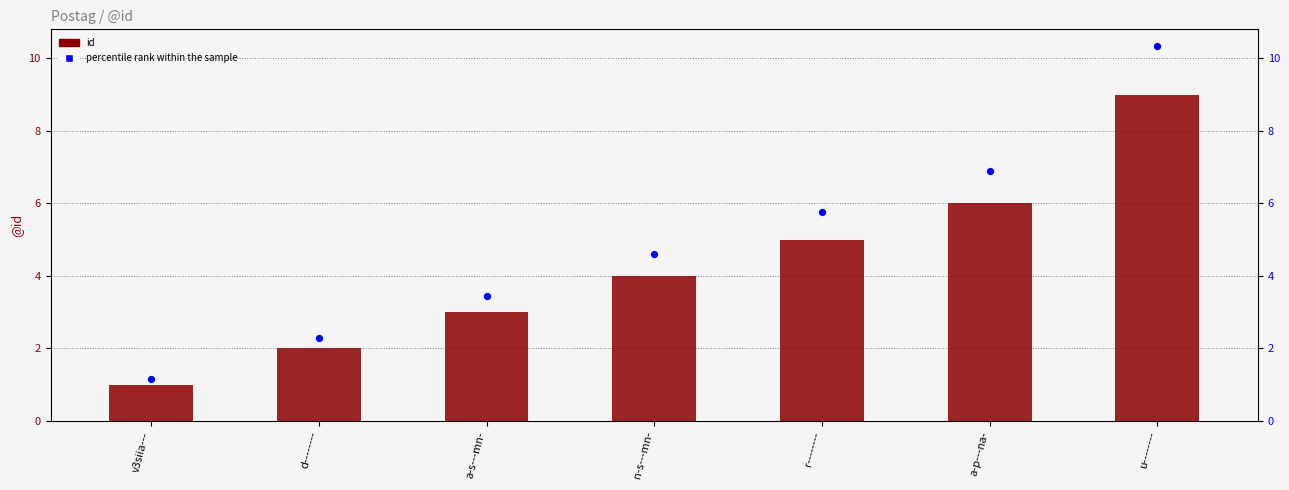

At how many categories does at least one series exceed 2?

6